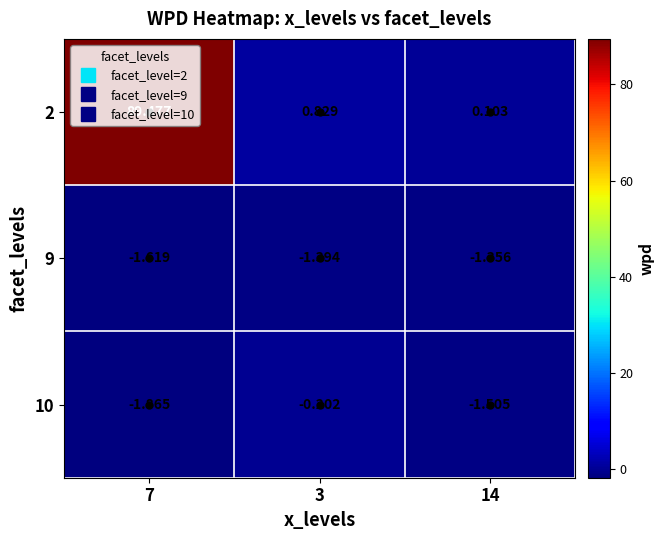

Is the value of 10 at 3 greater than the value of 2 at 7?

No